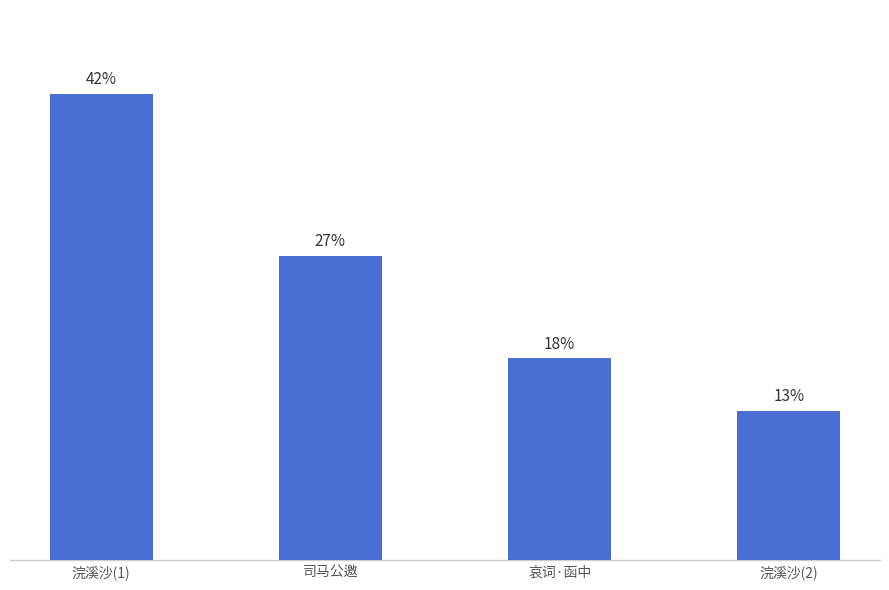

What is the label of the 4th bar from the right?

浣溪沙(1)